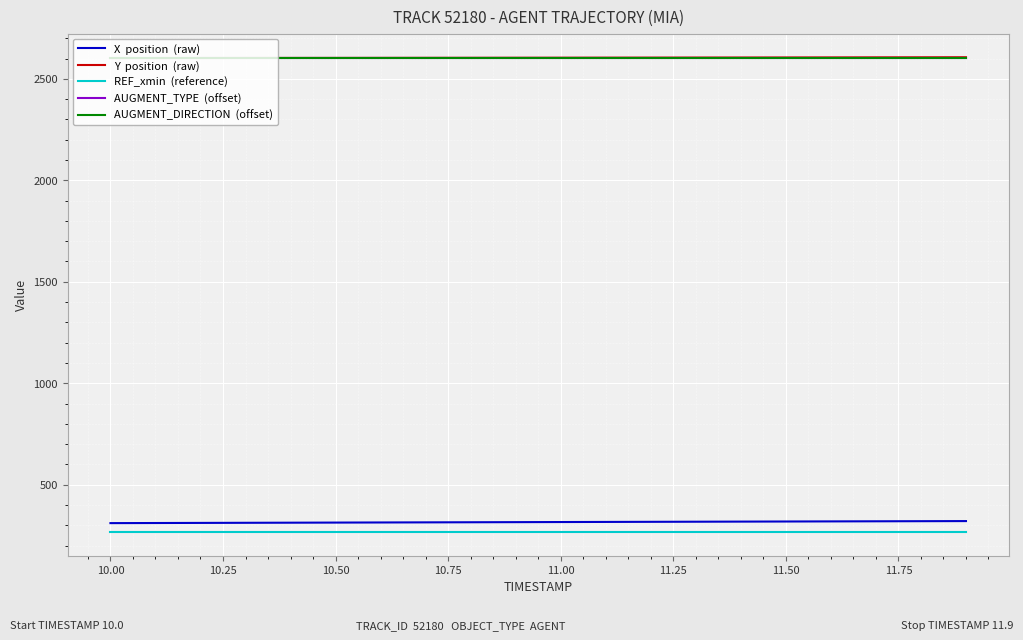

How many series are shown in this chart?

5